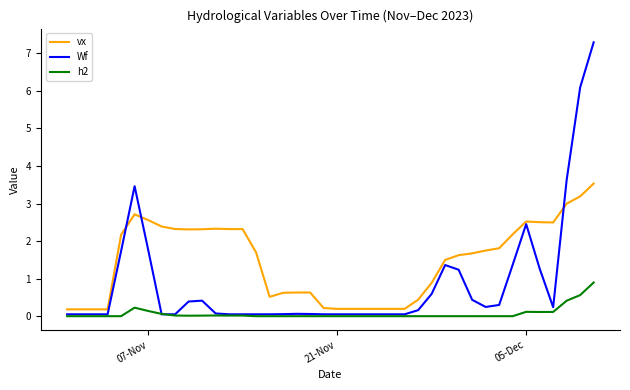

True or false: h2 and vx cross at least once.

False